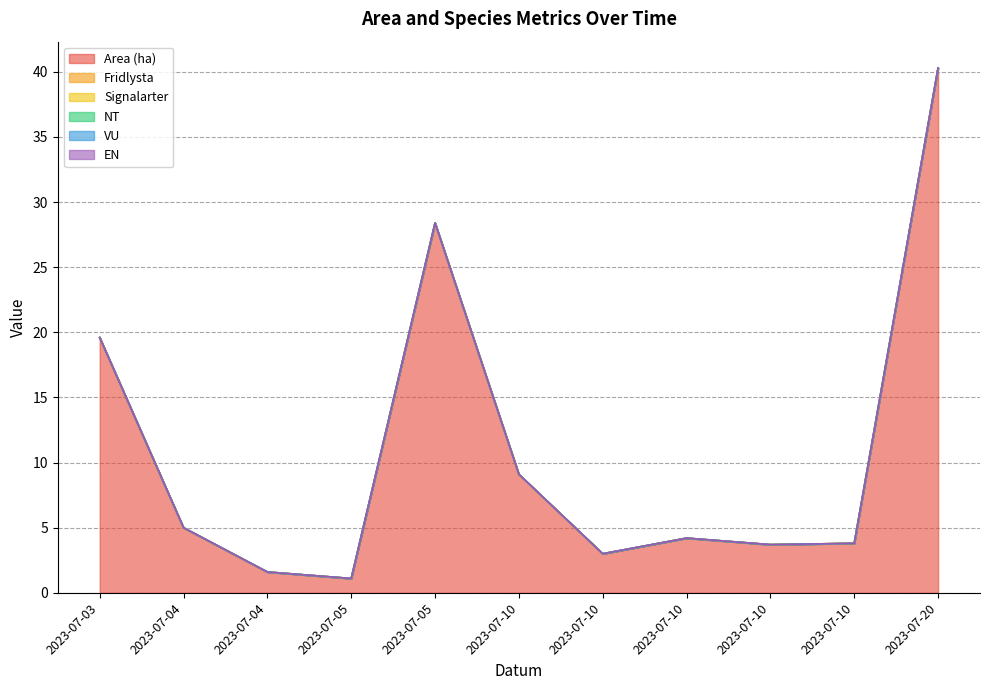

True or false: NT and Signalarter cross at least once.

False